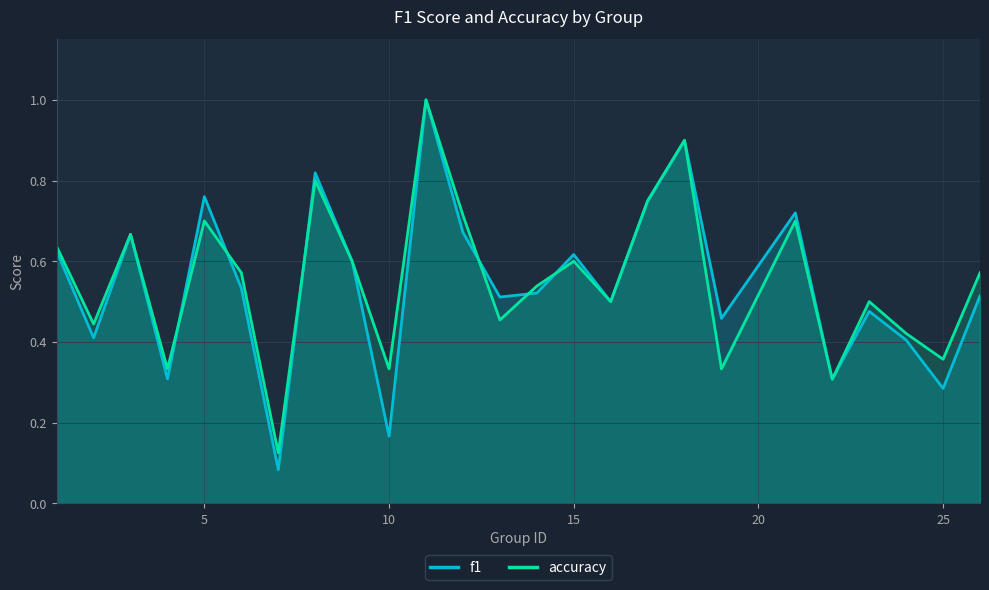

Which series has the largest range (max minus min)?

f1